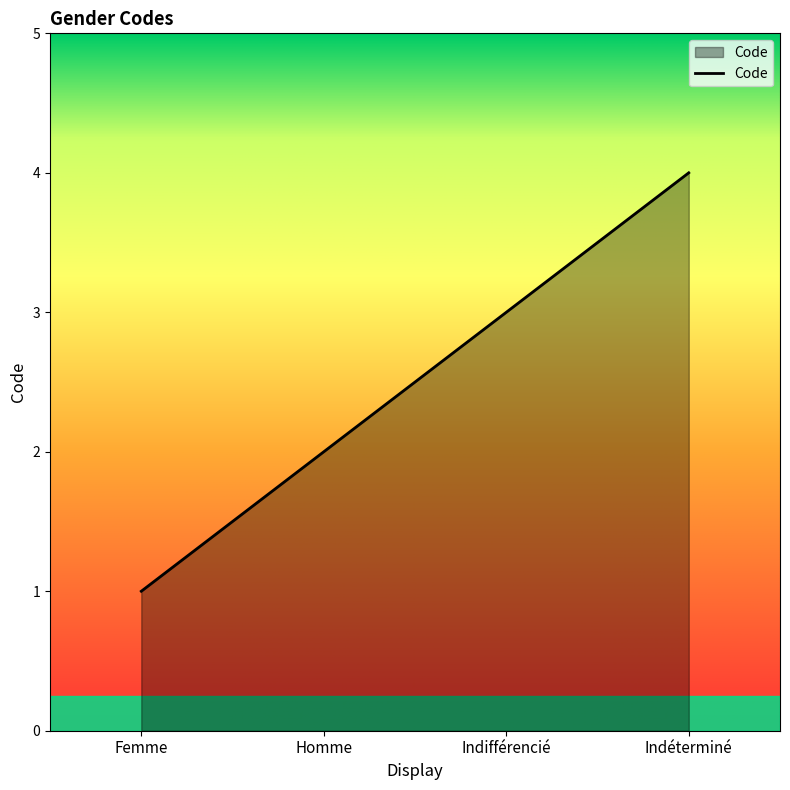

How many lines are shown in the chart?

1